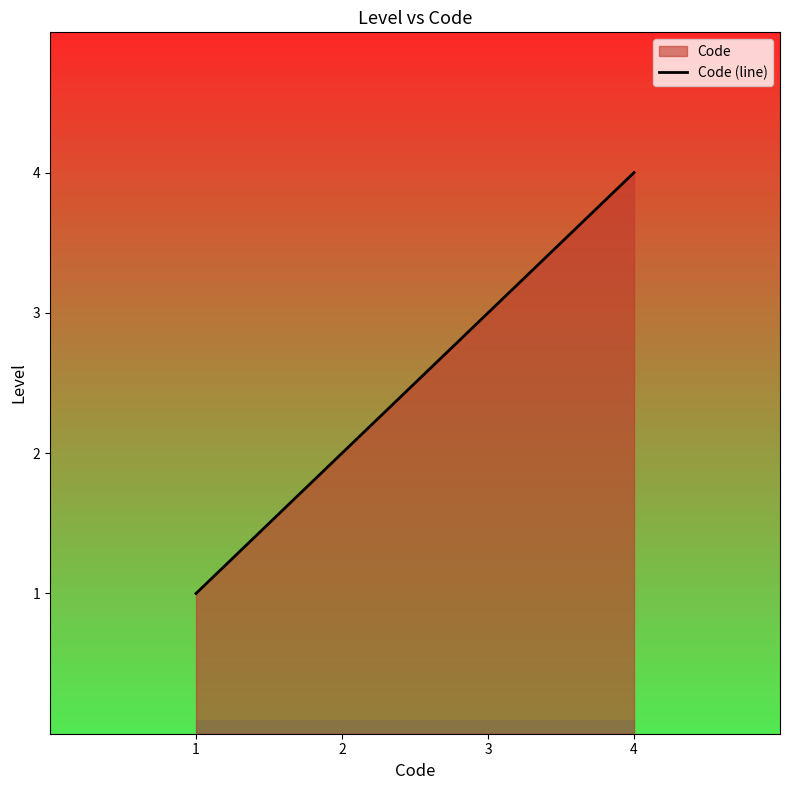

Reading right to left, extract all data points from this chart.

4=4	3=3	2=2	1=1